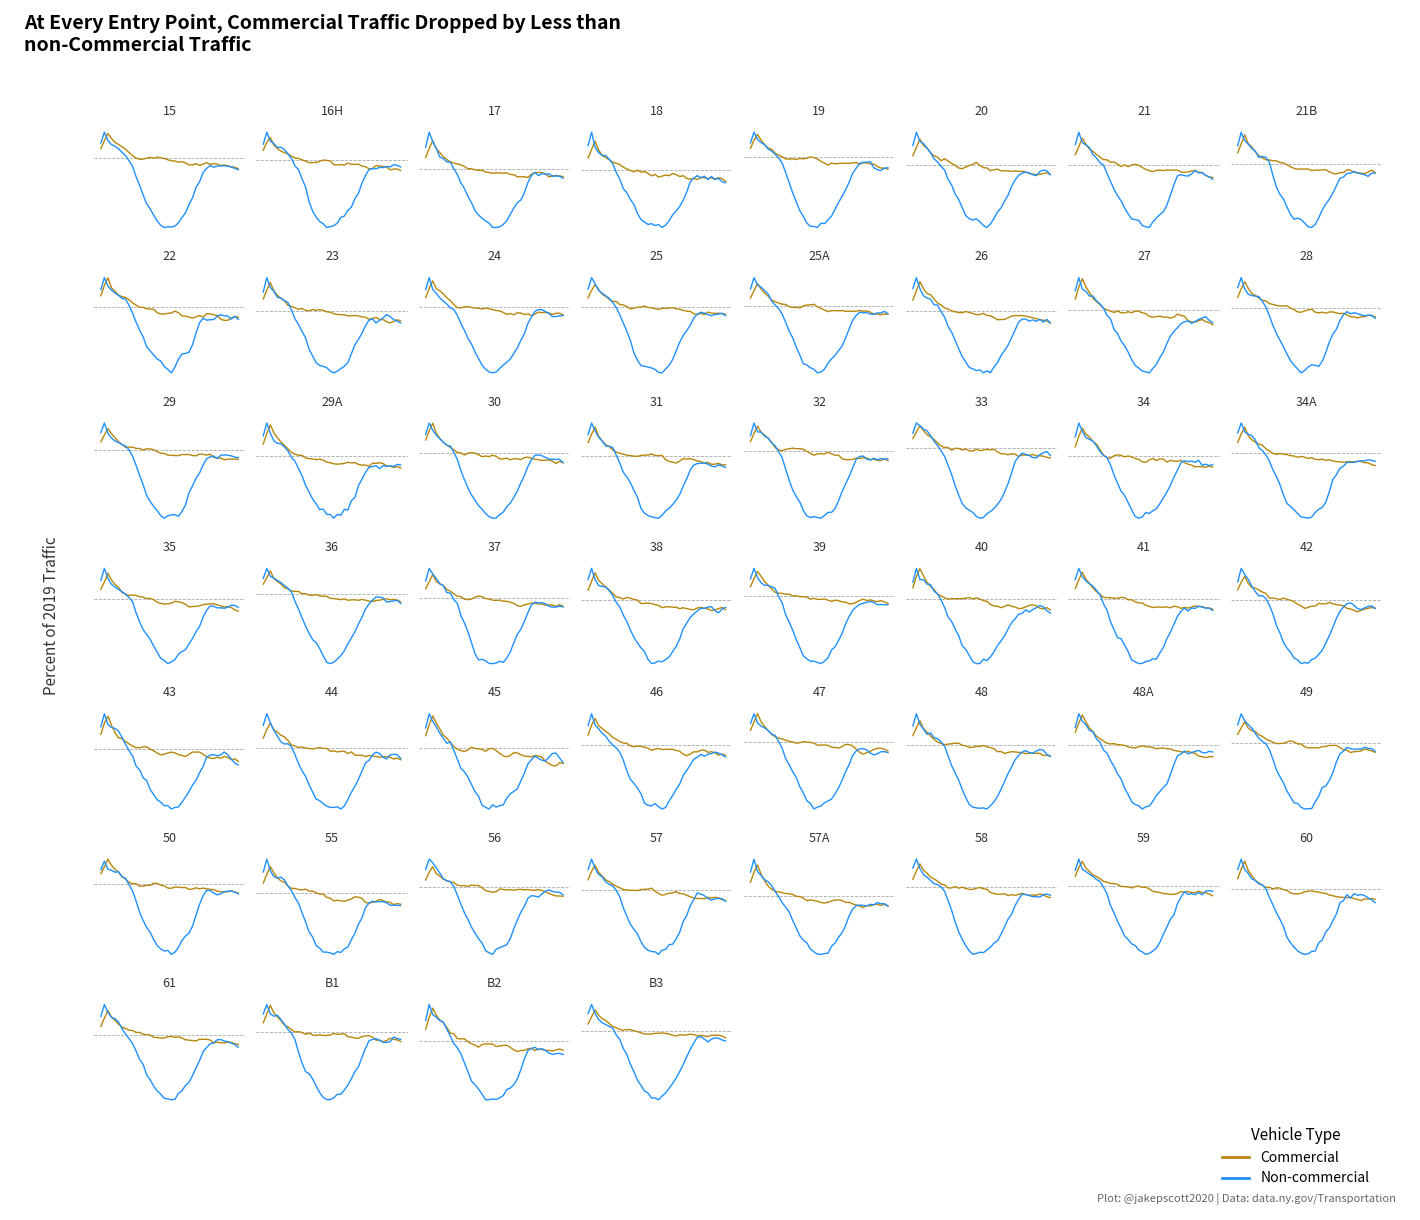

Which series has the largest total across all categories?

Commercial